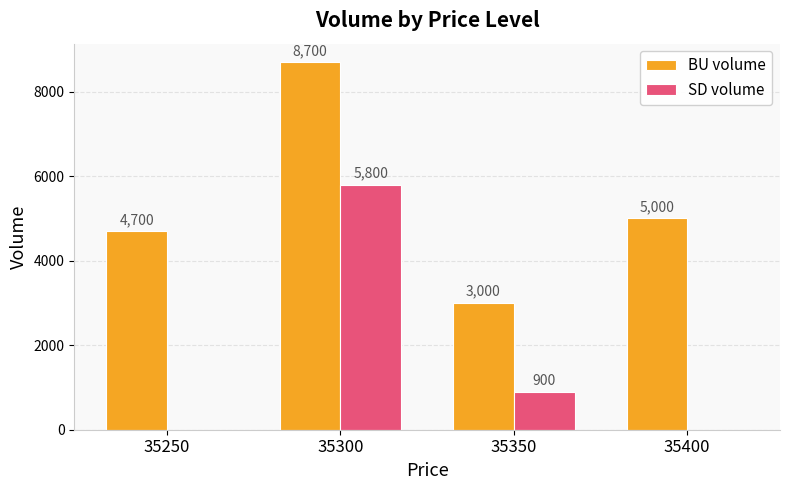

Are the bars grouped side by side (vs. stacked)?

Yes